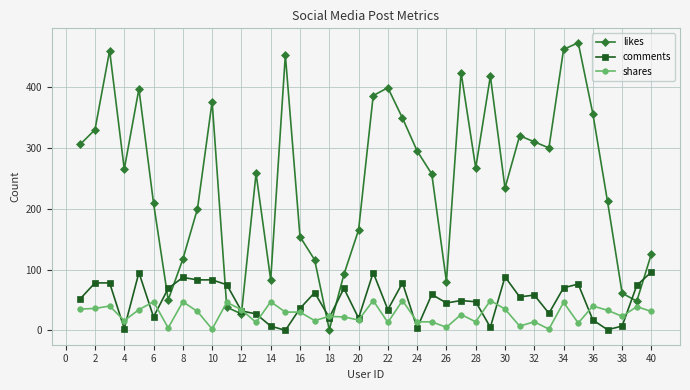

Is this an area chart (filled region under the line)?

No